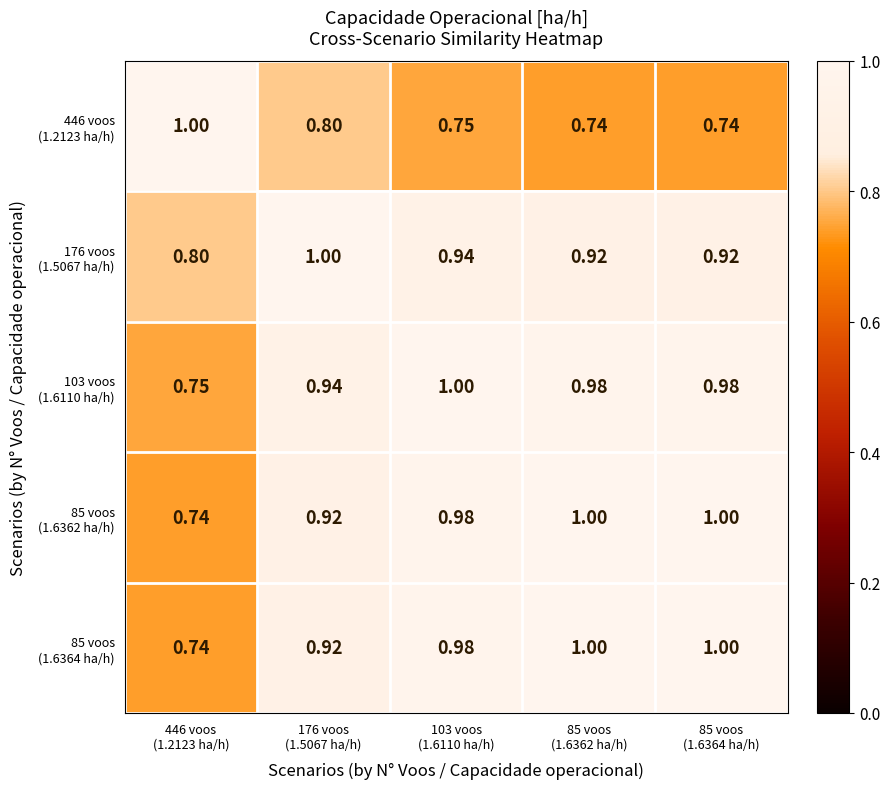

Count the number of categories in the chart.

5